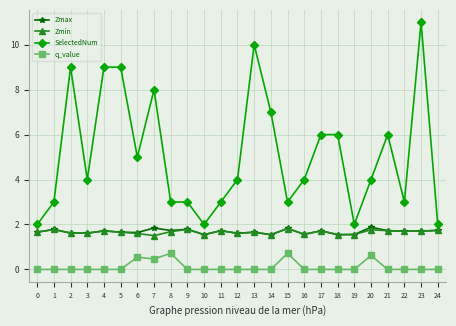

What is the sum of the q_value values at 7 and 17?

0.5